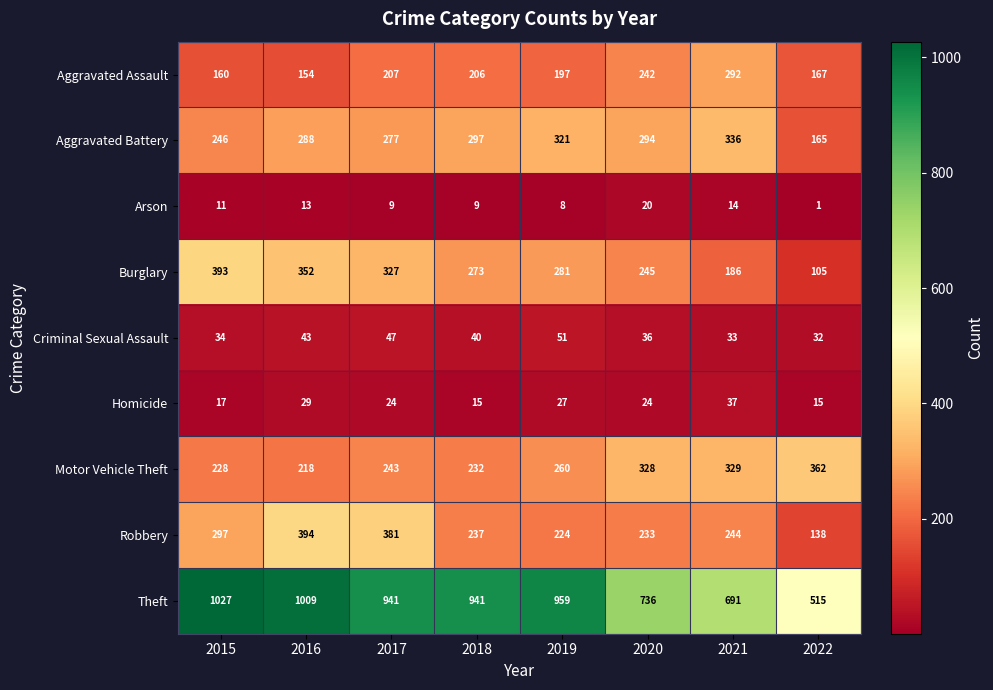

Which category has the highest value across all series?

2015